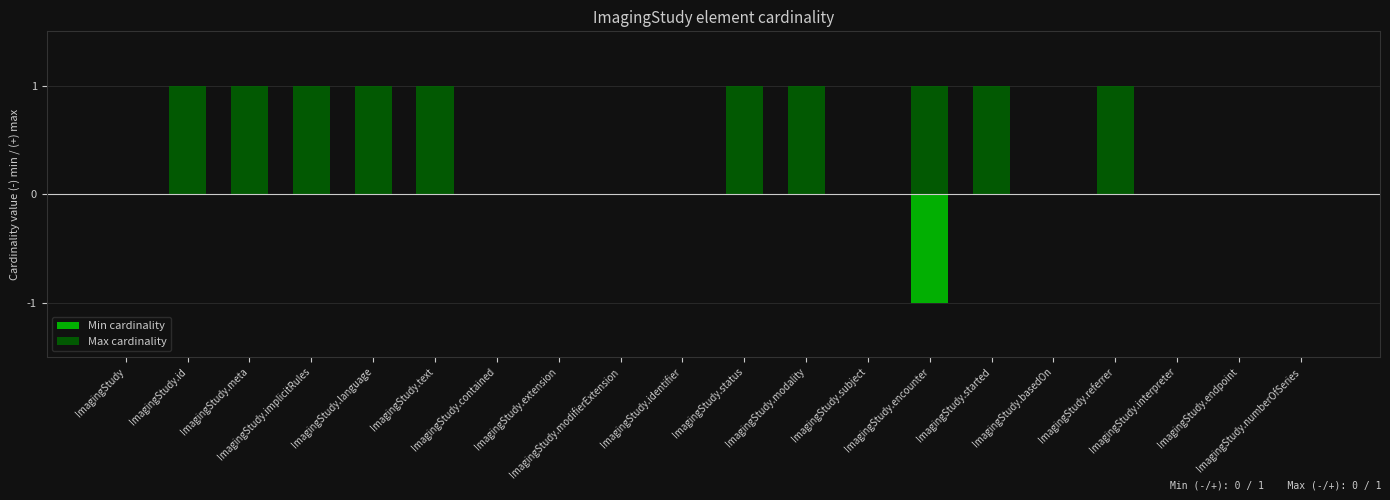

Reading right to left, what are all the values shown in this chart?

Min cardinality: ImagingStudy.numberOfSeries=0	ImagingStudy.endpoint=0	ImagingStudy.interpreter=0	ImagingStudy.referrer=0	ImagingStudy.basedOn=0	ImagingStudy.started=0	ImagingStudy.encounter=-1	ImagingStudy.subject=0	ImagingStudy.modality=0	ImagingStudy.status=0	ImagingStudy.identifier=0	ImagingStudy.modifierExtension=0	ImagingStudy.extension=0	ImagingStudy.contained=0	ImagingStudy.text=0	ImagingStudy.language=0	ImagingStudy.implicitRules=0	ImagingStudy.meta=0	ImagingStudy.id=0	ImagingStudy=0
Max cardinality: ImagingStudy.numberOfSeries=0	ImagingStudy.endpoint=0	ImagingStudy.interpreter=0	ImagingStudy.referrer=1	ImagingStudy.basedOn=0	ImagingStudy.started=1	ImagingStudy.encounter=1	ImagingStudy.subject=0	ImagingStudy.modality=1	ImagingStudy.status=1	ImagingStudy.identifier=0	ImagingStudy.modifierExtension=0	ImagingStudy.extension=0	ImagingStudy.contained=0	ImagingStudy.text=1	ImagingStudy.language=1	ImagingStudy.implicitRules=1	ImagingStudy.meta=1	ImagingStudy.id=1	ImagingStudy=0